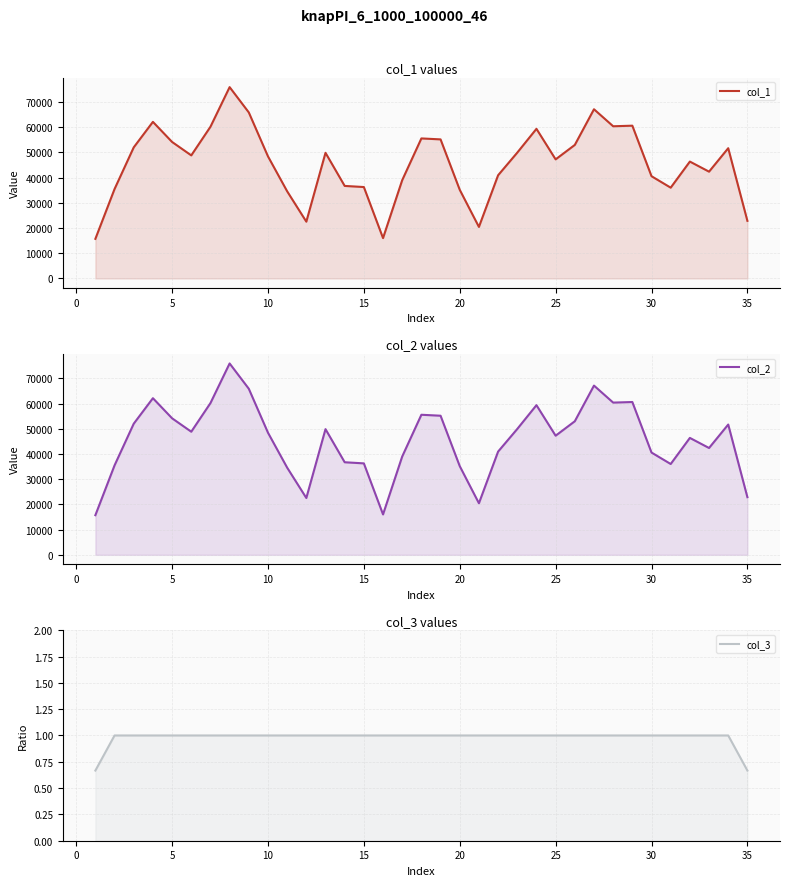

True or false: col_2 and col_1 intersect in this chart.

False